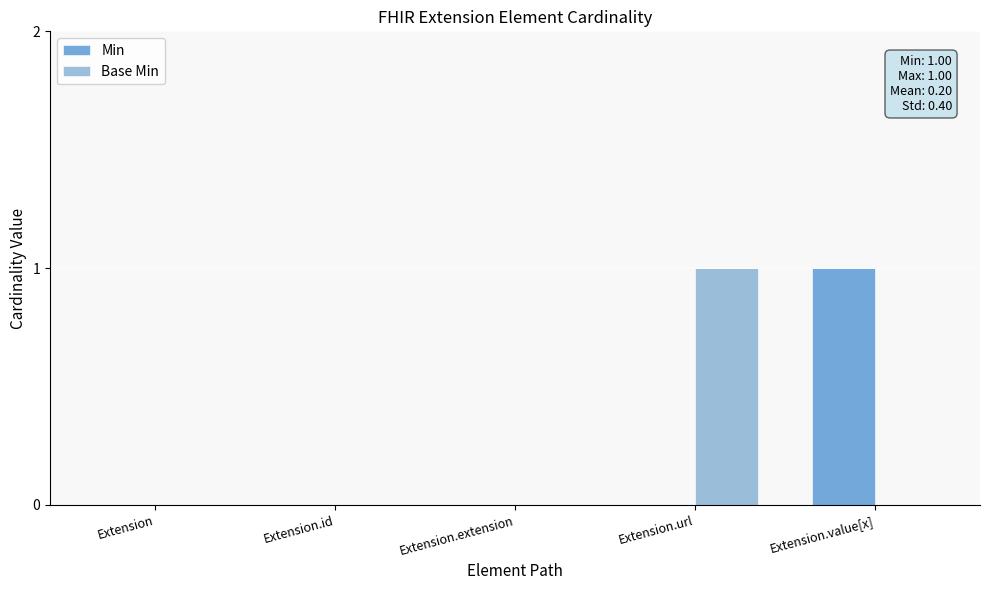

Count the Base Min values in the range 0 to 1.

5